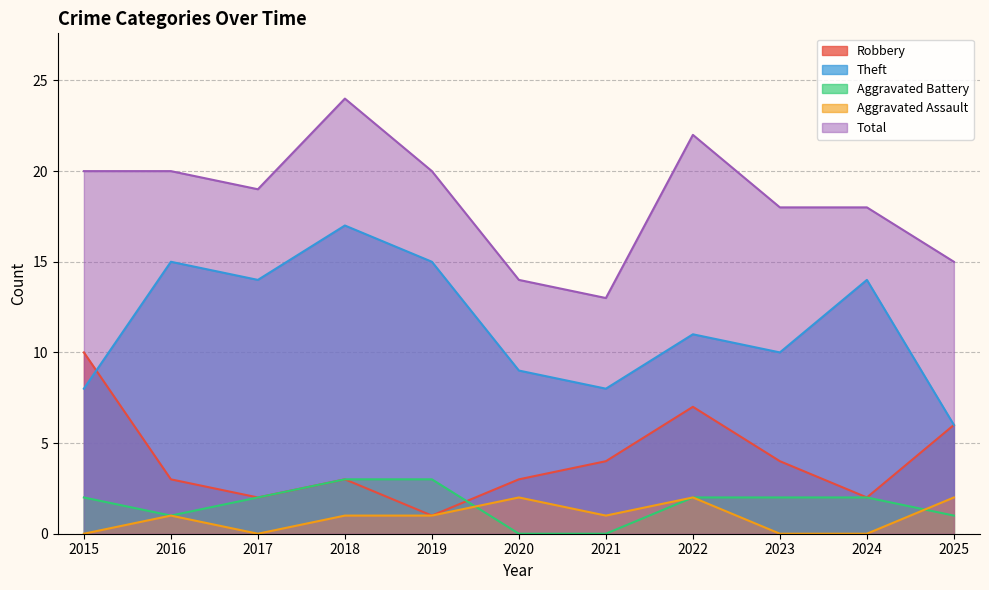

True or false: Theft has more than 2 points higher than both neighbors.

True